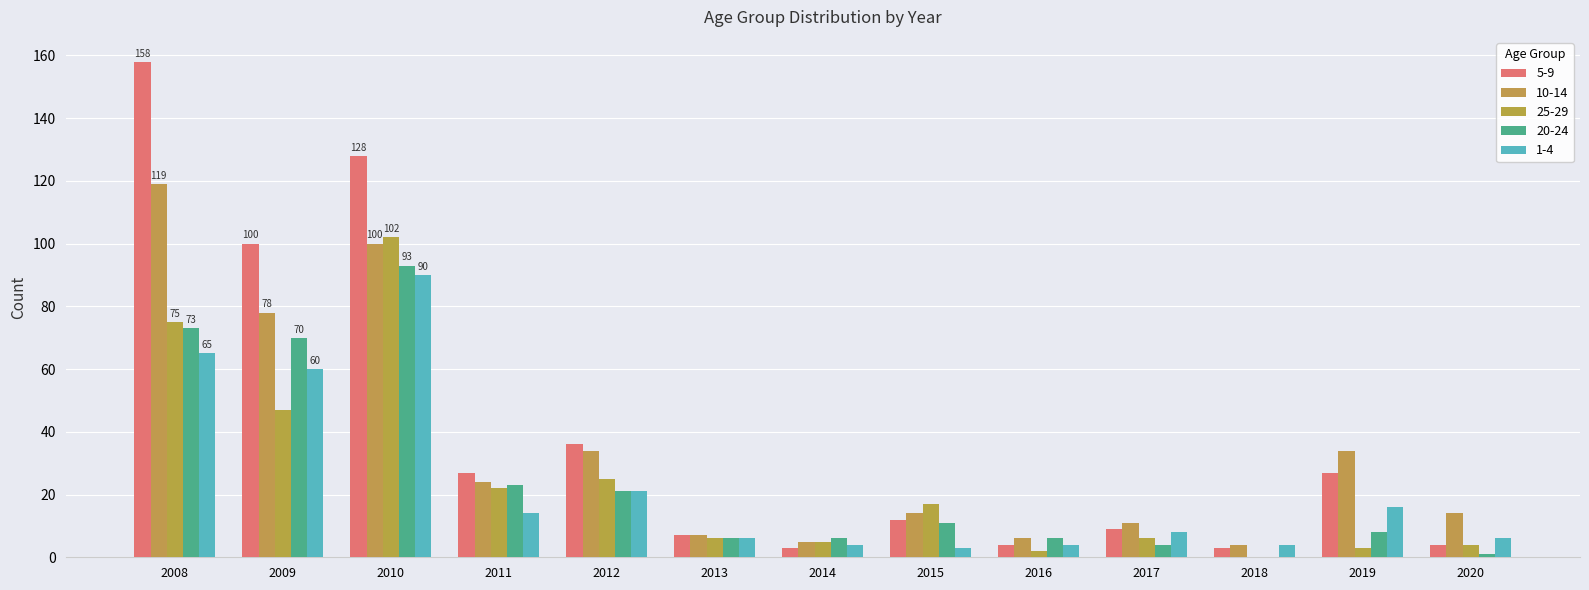

How many data points does each series have?

13